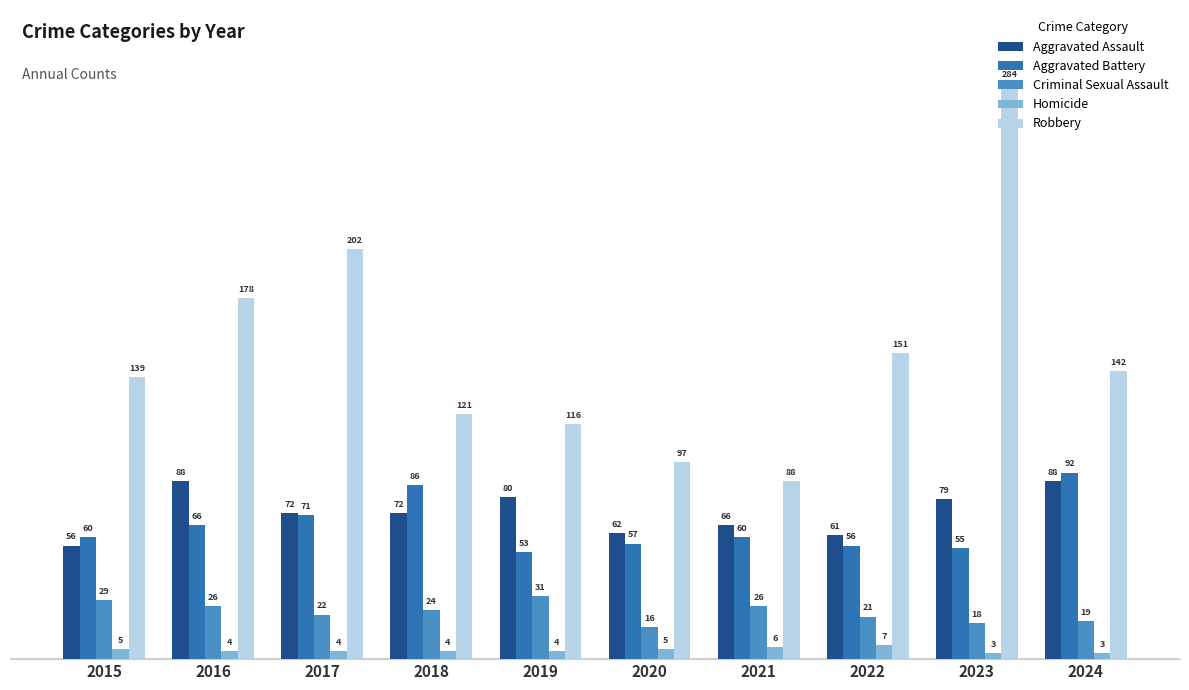

What are all the series names shown in the legend?

Aggravated Assault, Aggravated Battery, Criminal Sexual Assault, Homicide, Robbery